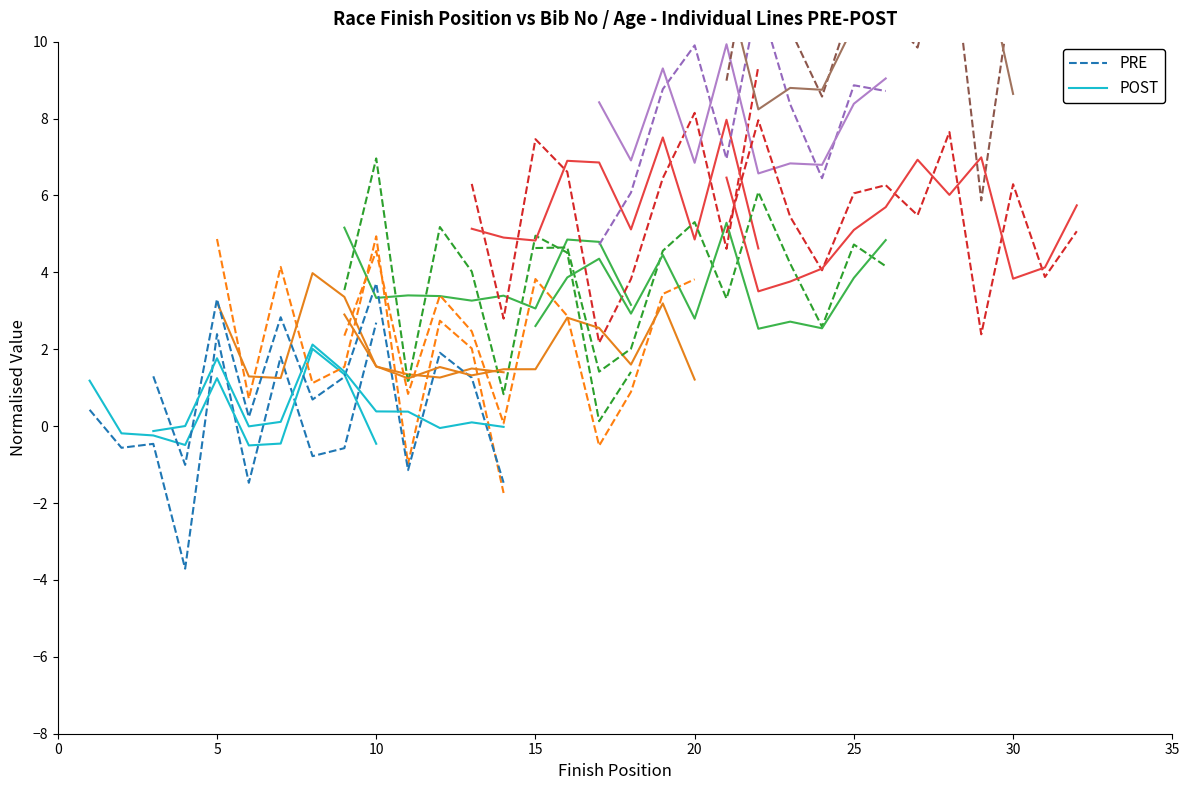

True or false: POST has more than 0 points higher than both neighbors.

True